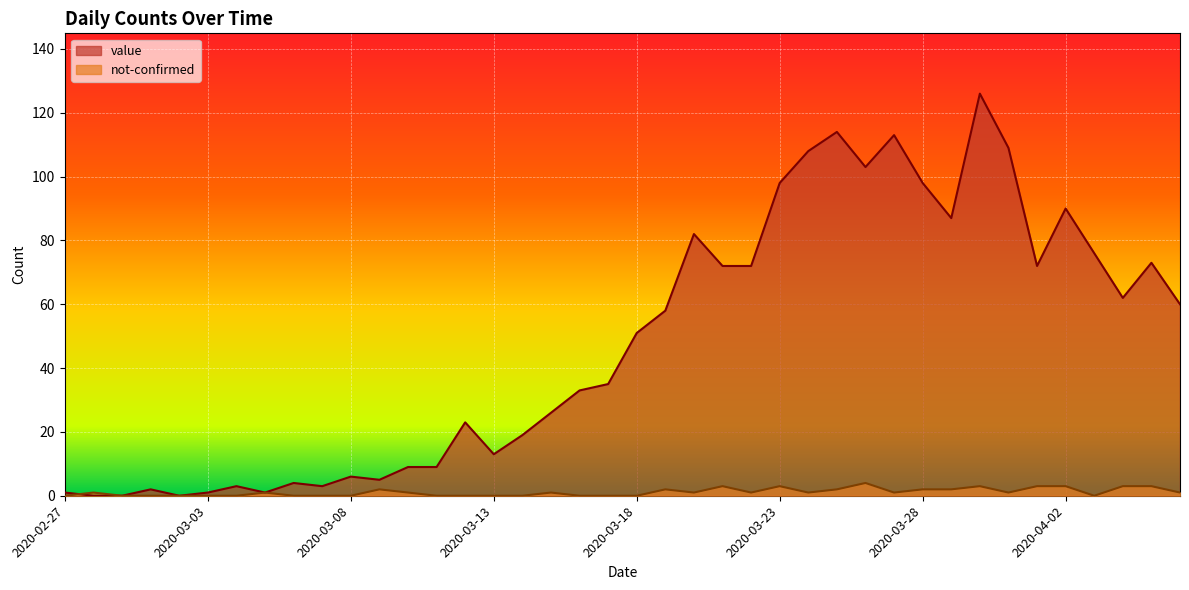

Is it true that not-confirmed equals 7 at 2020-03-26?

False